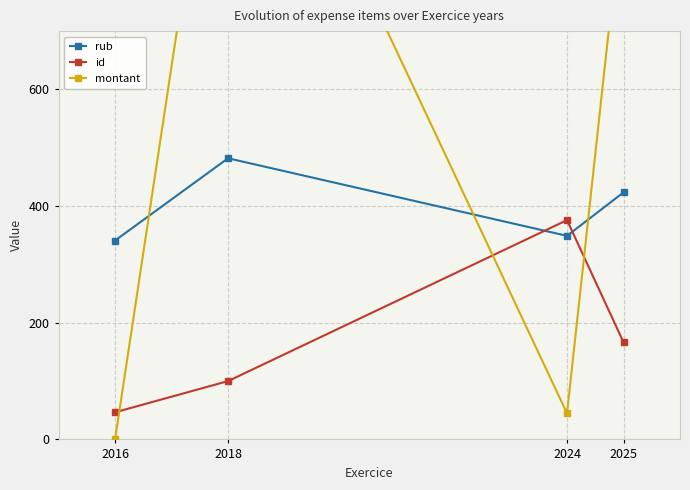

What is the average value of the rub series?

398.9